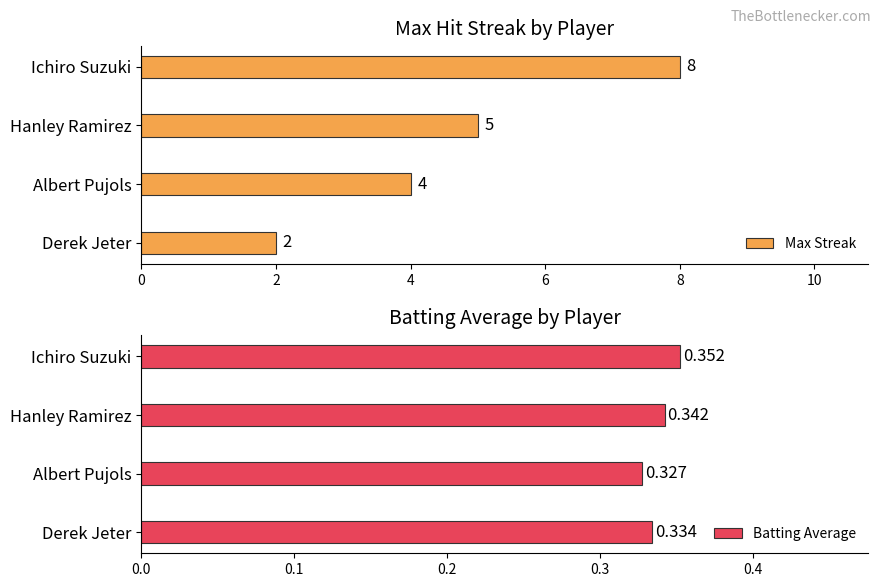

Is it true that Batting Average equals 0.4 at 0?

True